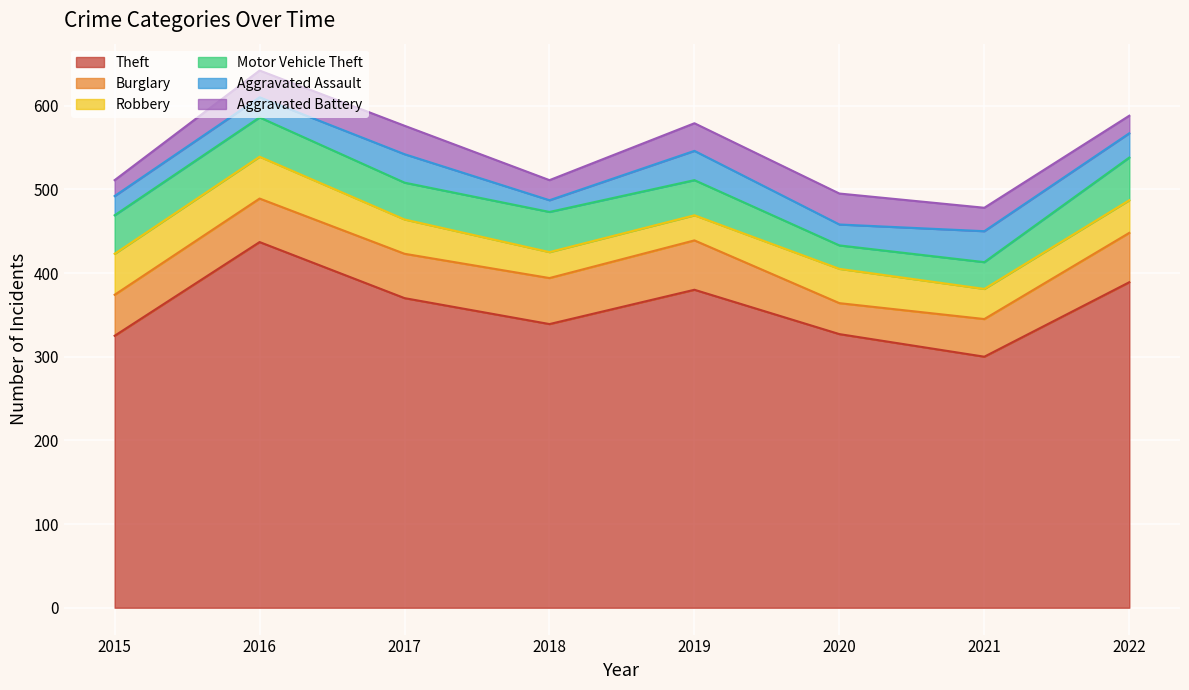

What are all the series names shown in the legend?

Theft, Burglary, Robbery, Motor Vehicle Theft, Aggravated Assault, Aggravated Battery